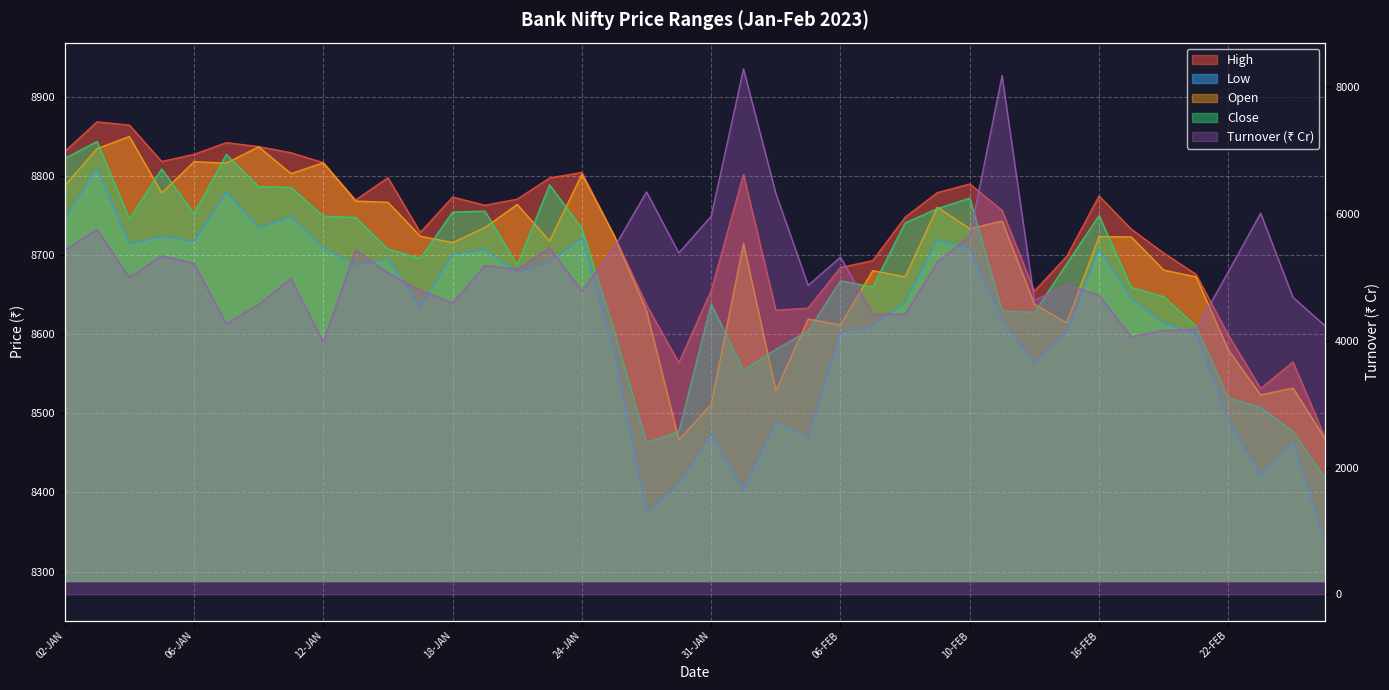

What is the label of the 24th point from the right?

24-JAN